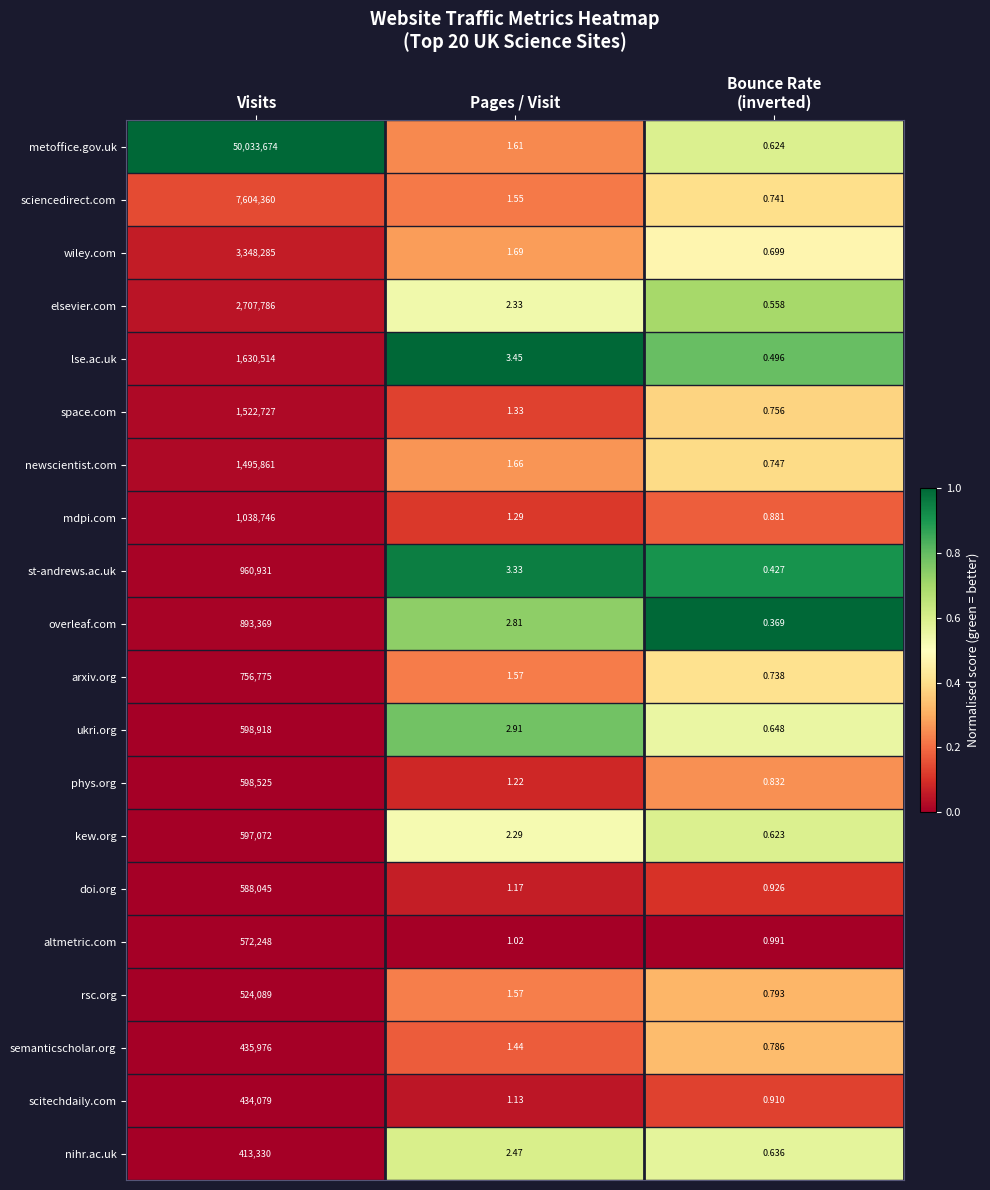

At which label does overleaf.com reach its peak?

Visits